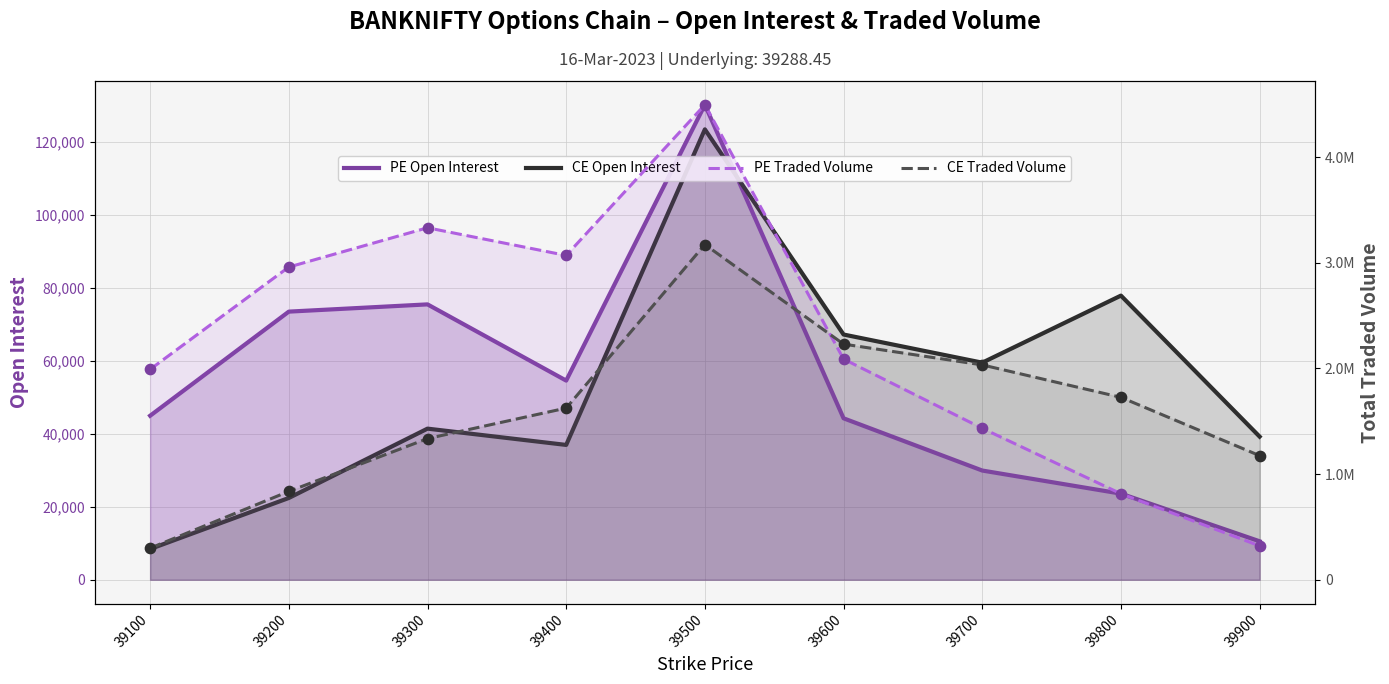

At how many categories does at least one series exceed 941760?

9